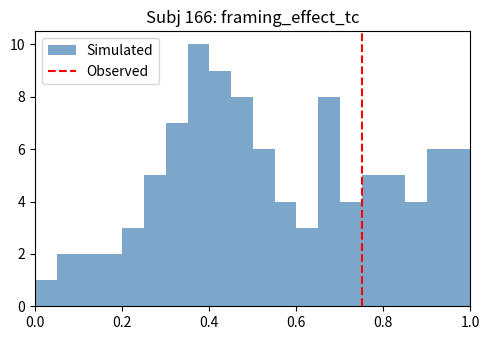

Around what value on the x-axis is the tallest bar? Give the approximate position of its centre, as read against the axis.

0.38